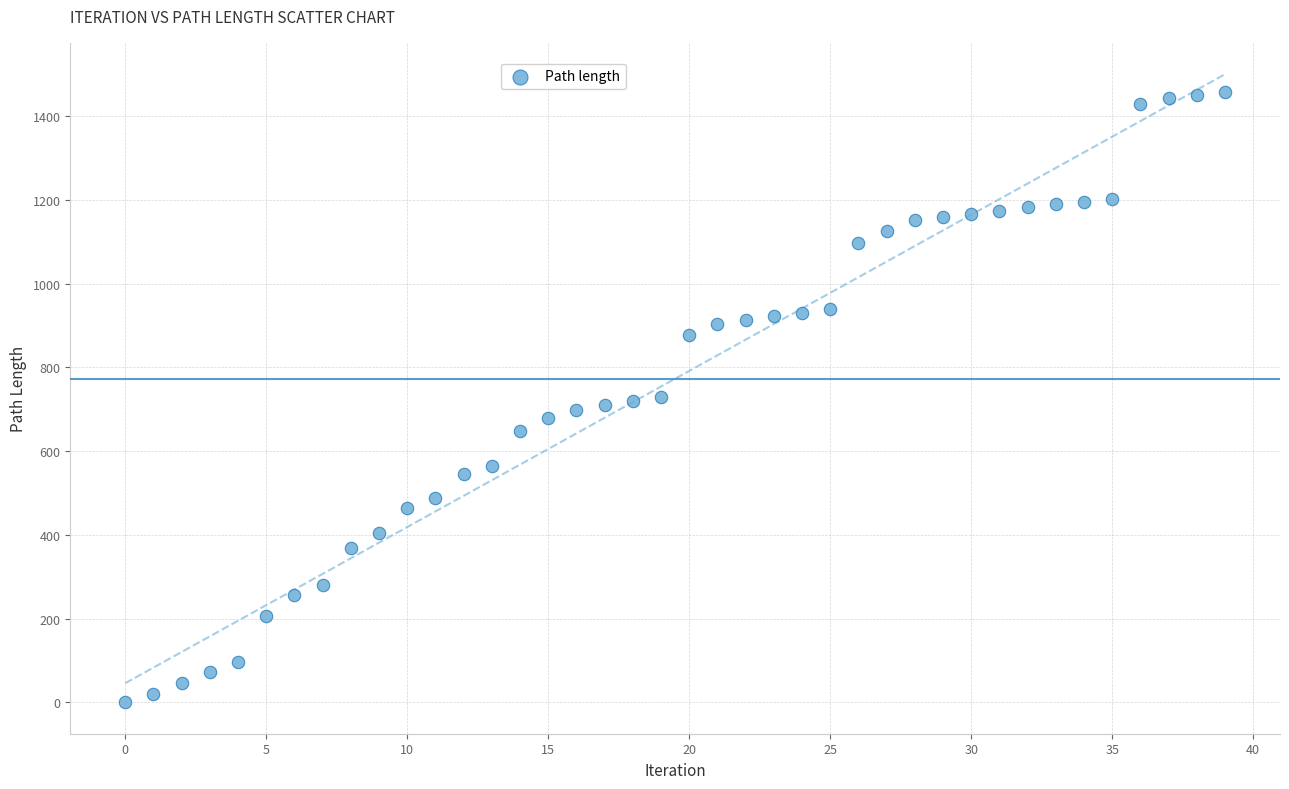

What is the range of Y values (max minus min)?

1458.3